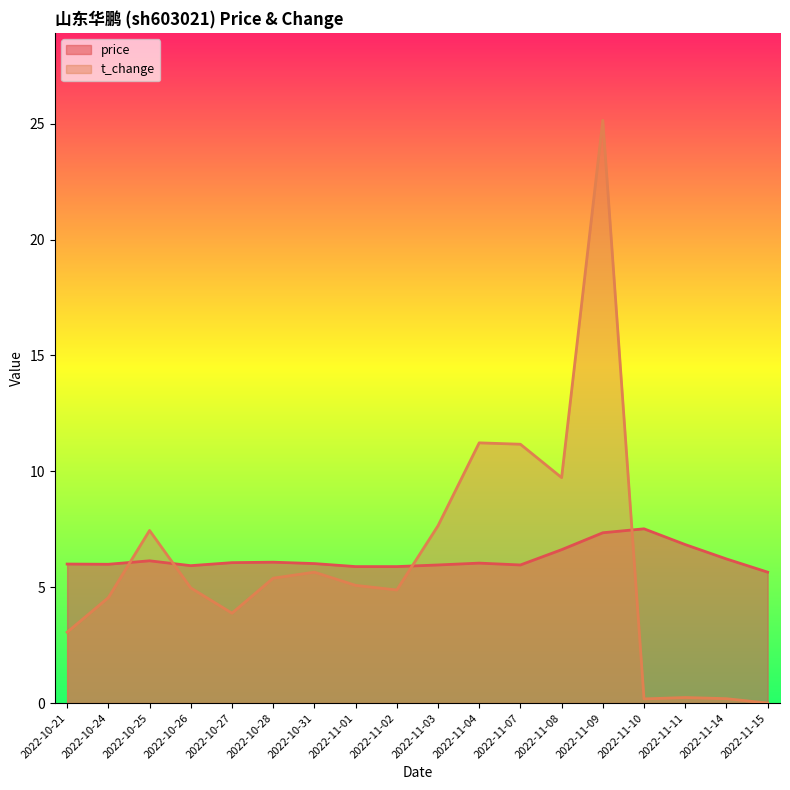

What is the maximum value shown in the chart?

25.1